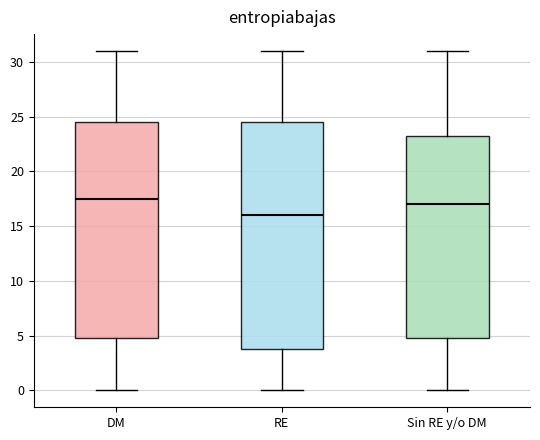

Where does the median line of the box for DM sit on the y-axis? The values are not printed on the chart, so give them approximately, as read against the axis.

17.5